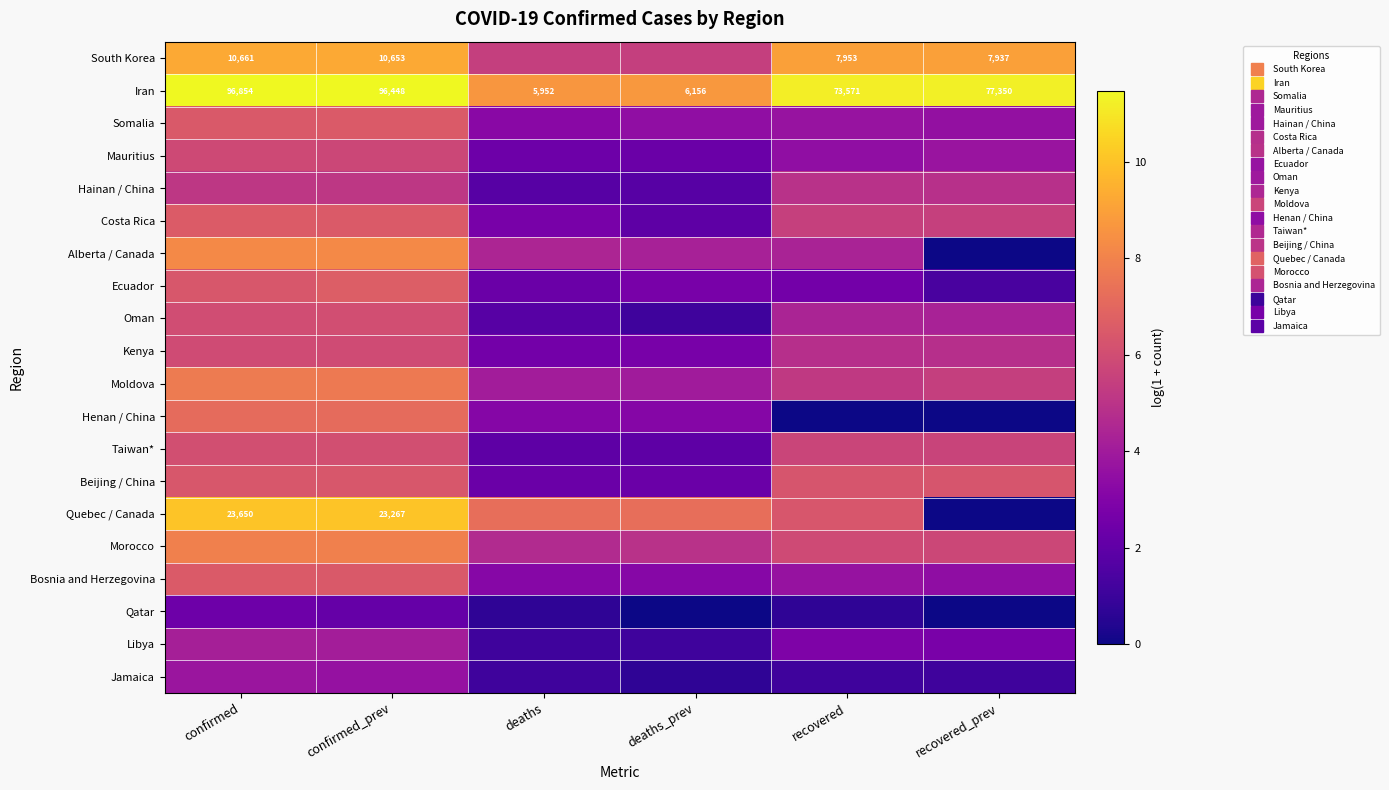

What is the approximate value of Moldova at recovered_prev?

5.5